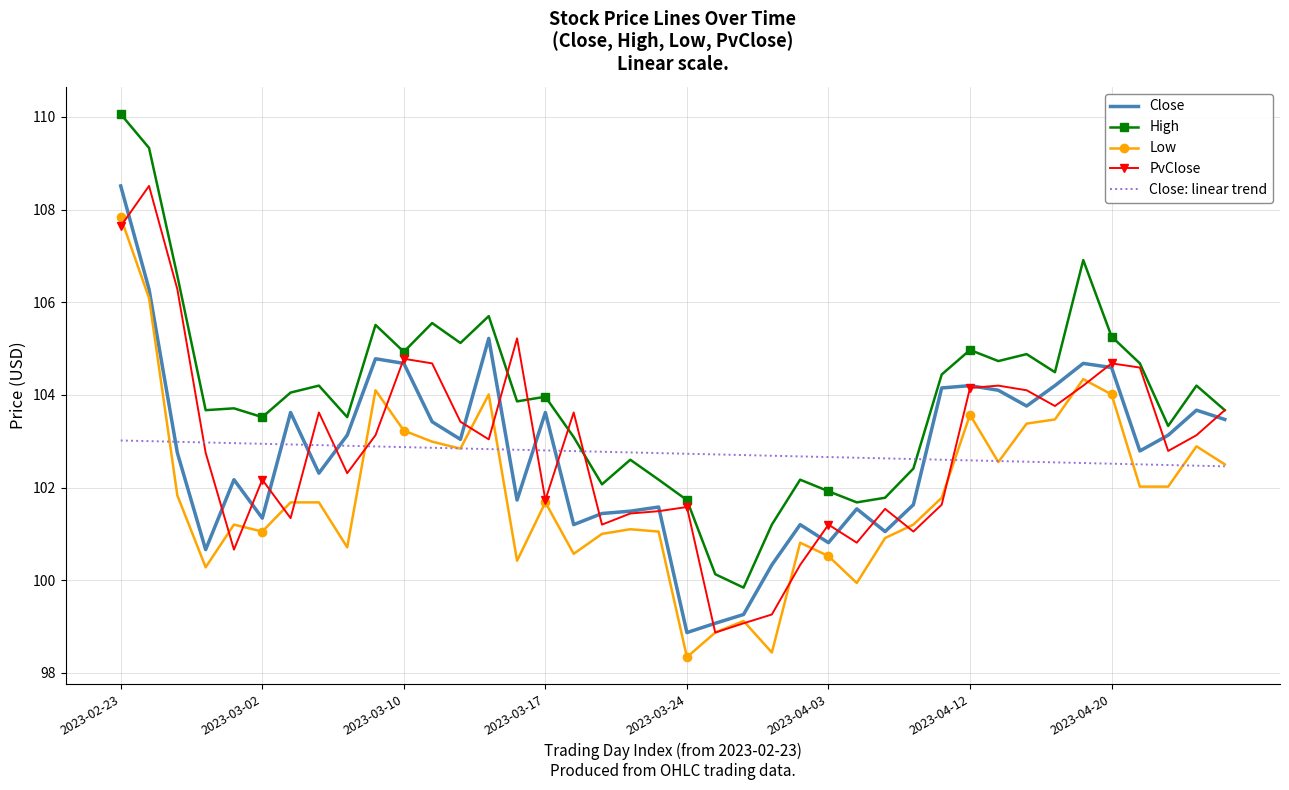

What is the difference between the maximum and minimum values in the Close series?

9.6